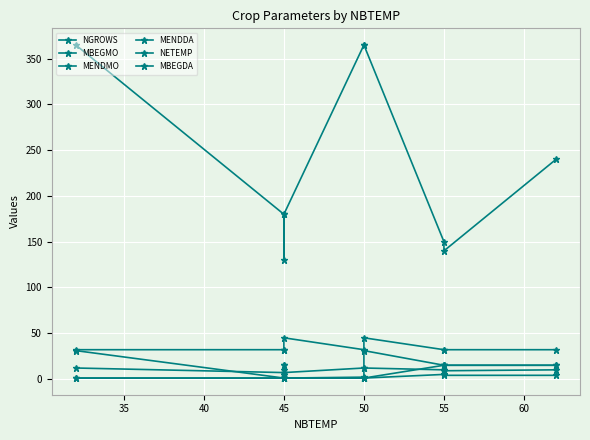

At which category does MBEGMO reach its first local valley?

45